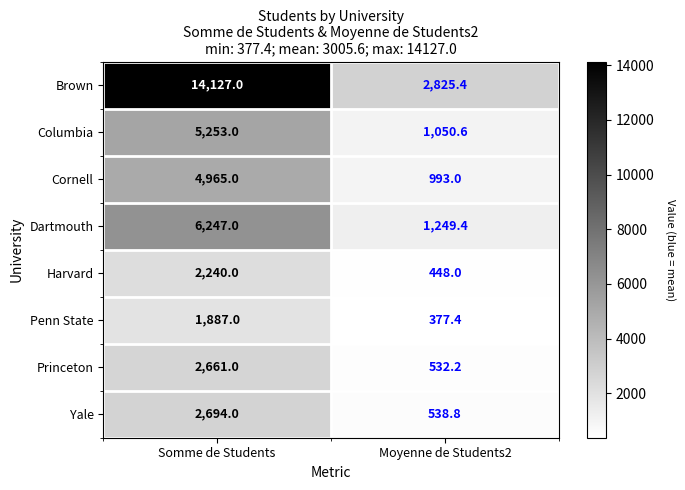

Which series has the widest spread of values?

Brown